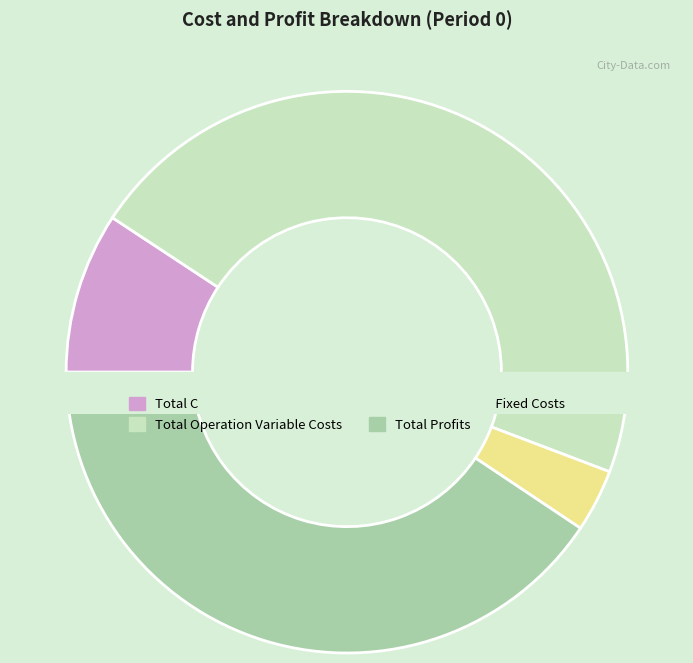

How many segments does this pie chart have?

4